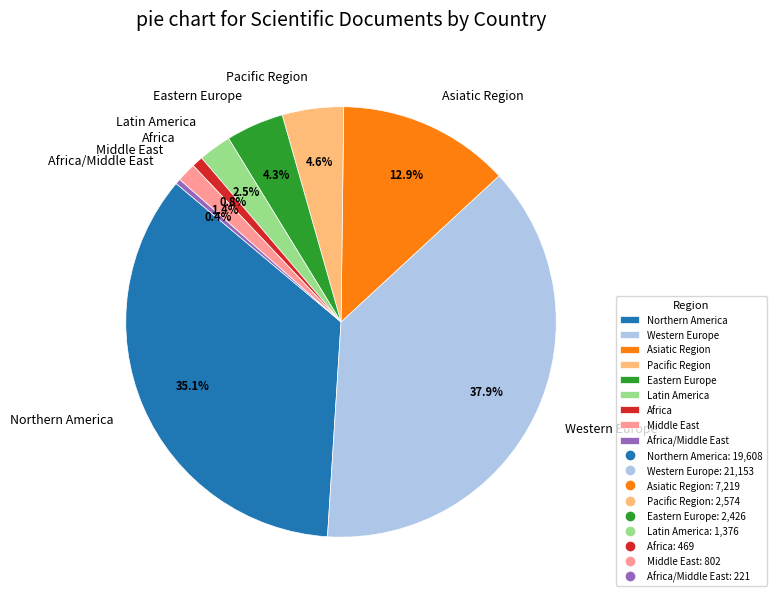

Do Northern America and Eastern Europe together represent more than half of the pie?

No